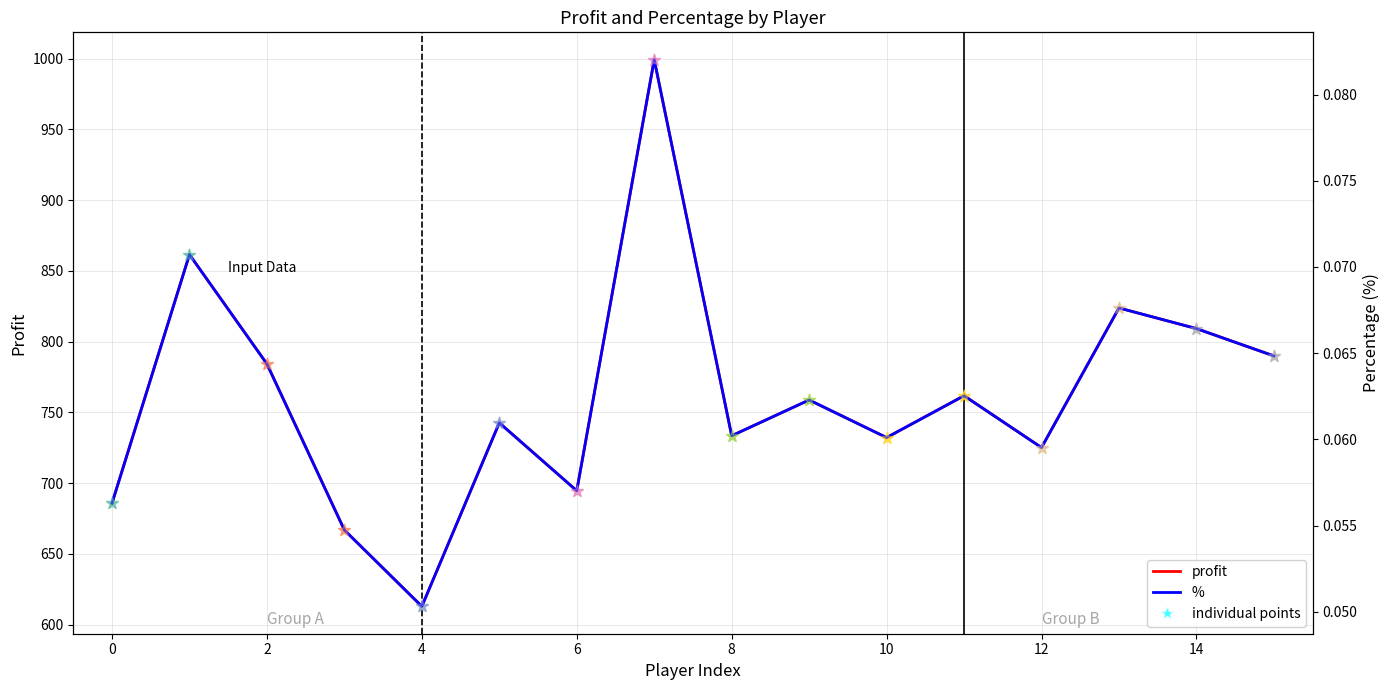

Which series reaches the maximum Y coordinate?

profit